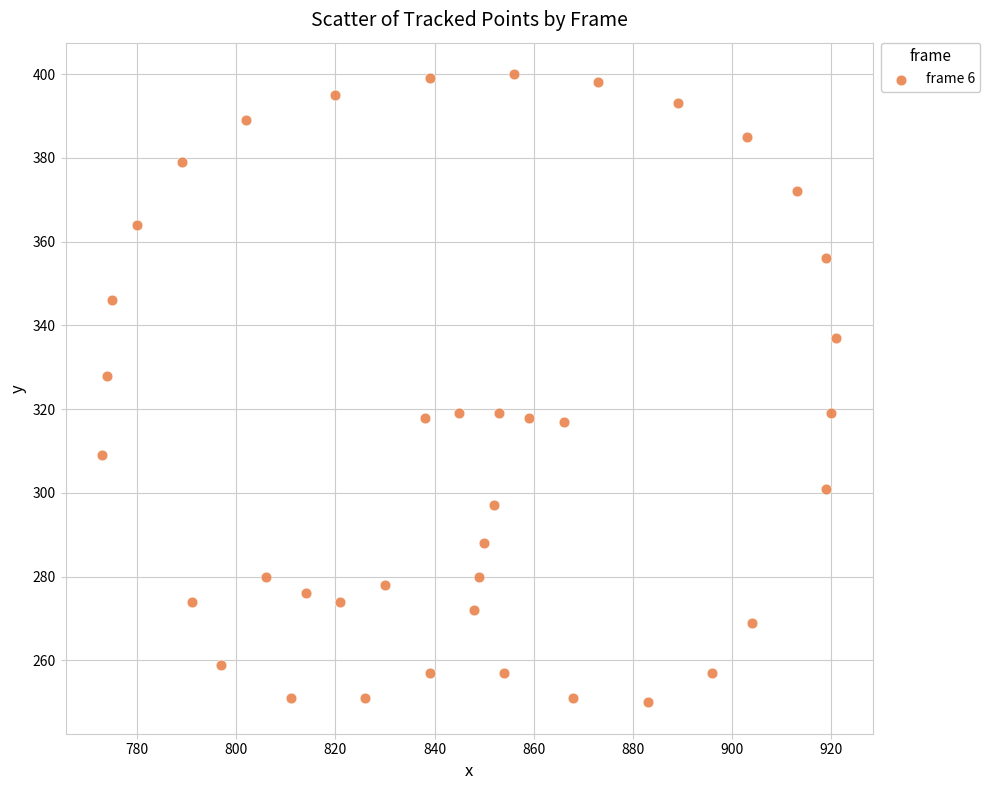

What Y value in the scatter plot is closest to 325?

328